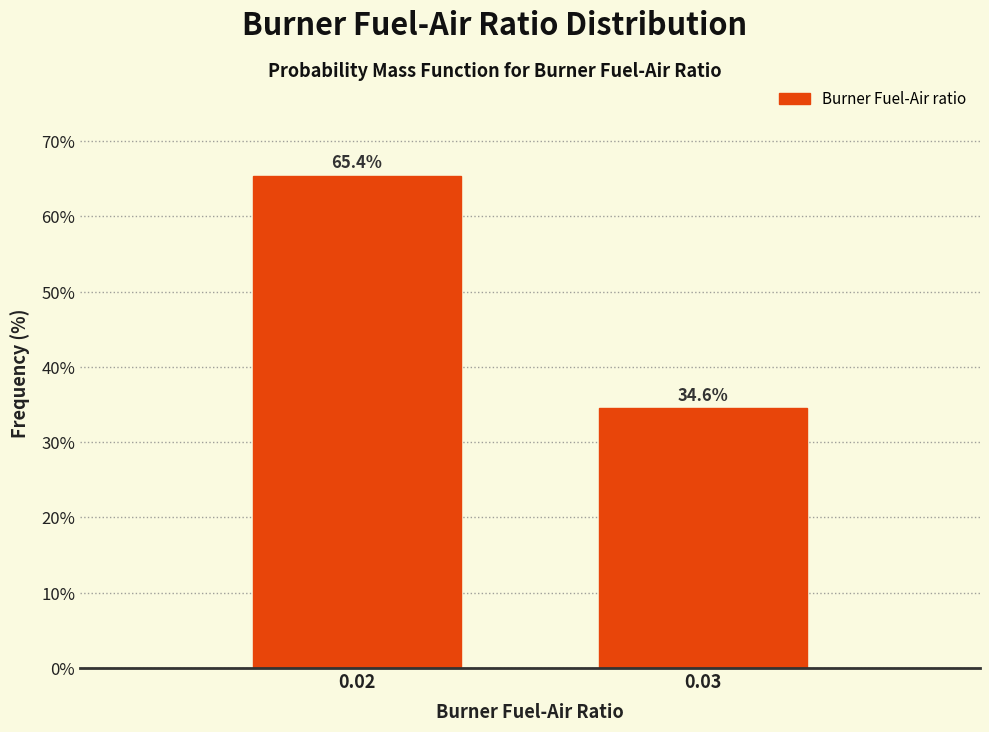

Reading right to left, what are all the values shown in this chart?

0.03=34.6	0.02=65.4